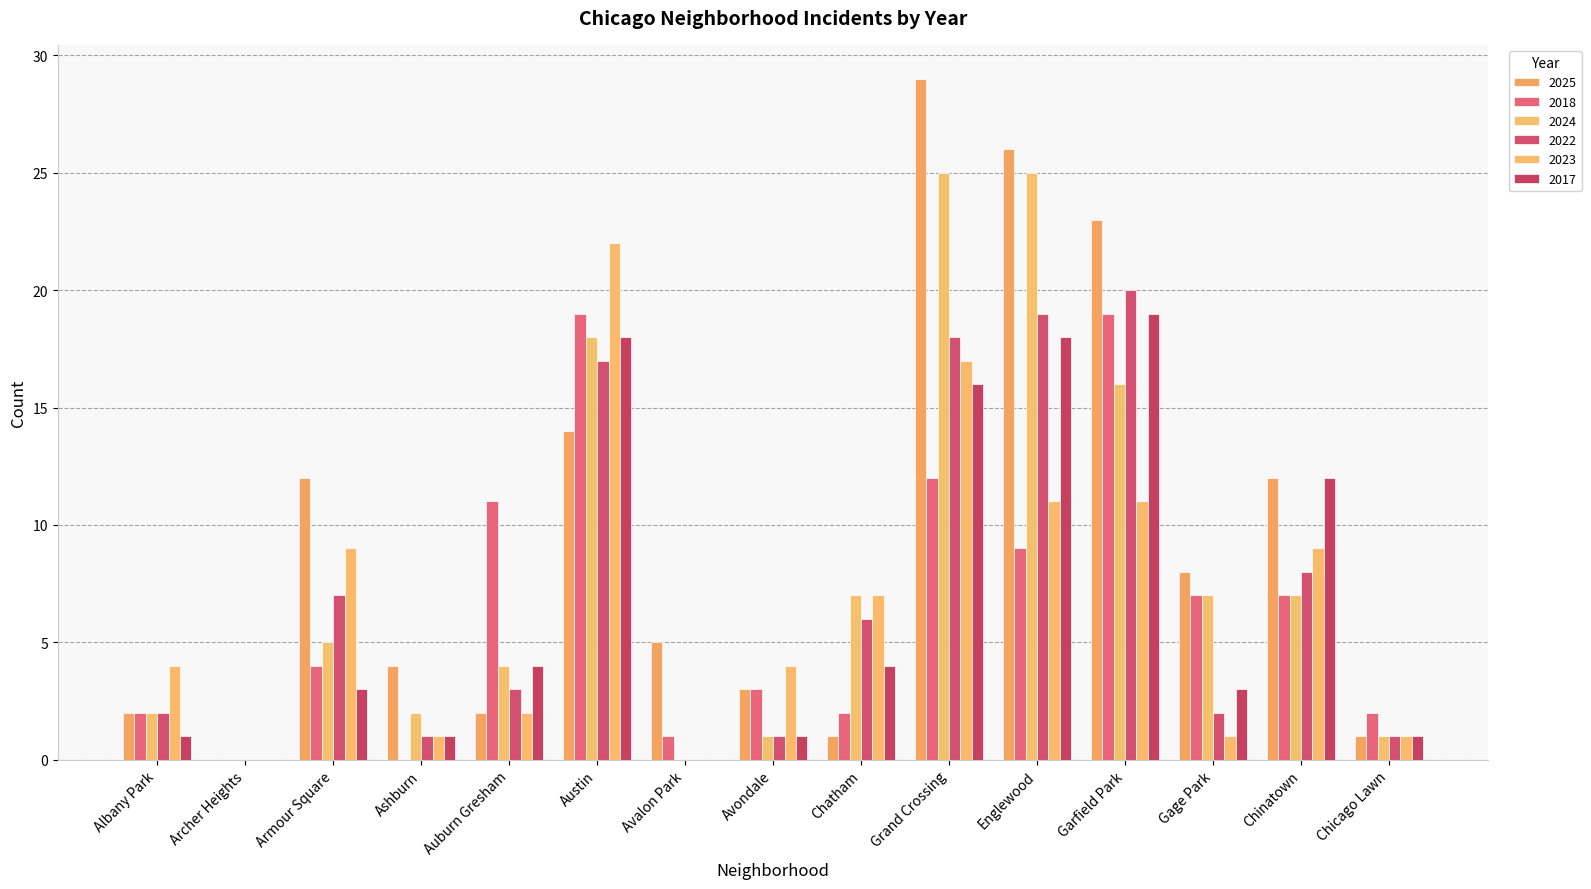

Which label corresponds to the smallest value in the chart?

Archer Heights